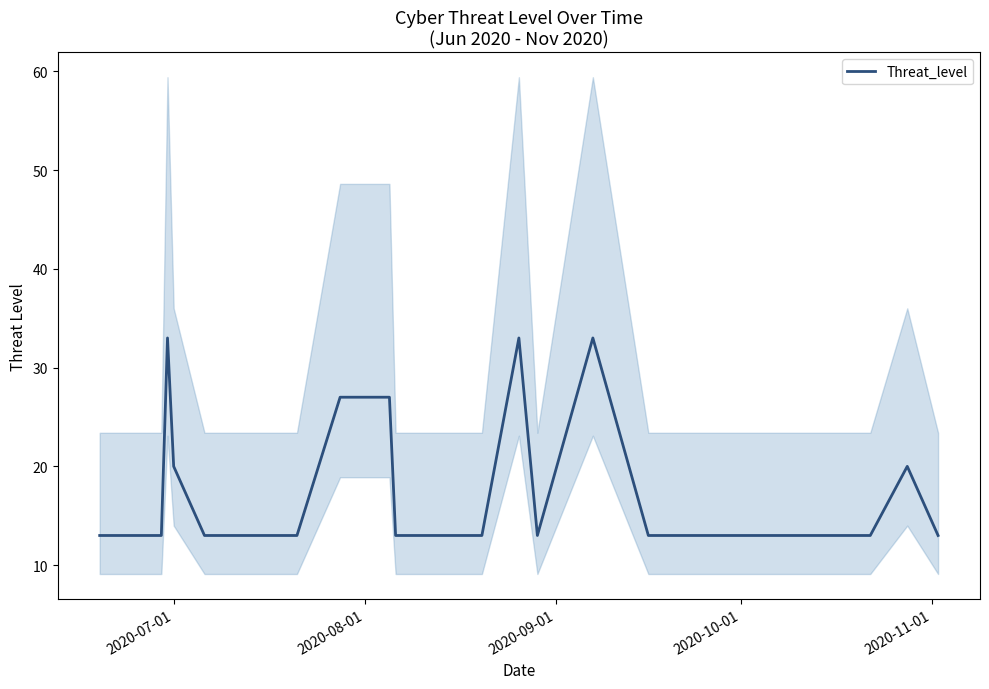

What is the maximum value shown in the chart?

33